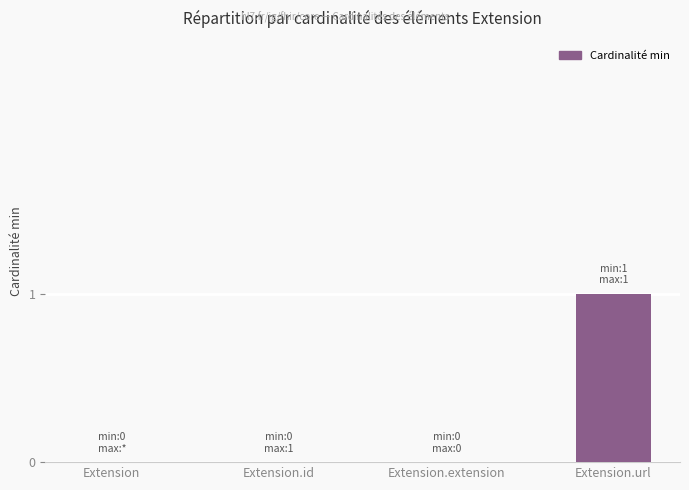

Which label corresponds to the largest value in the chart?

Extension.url